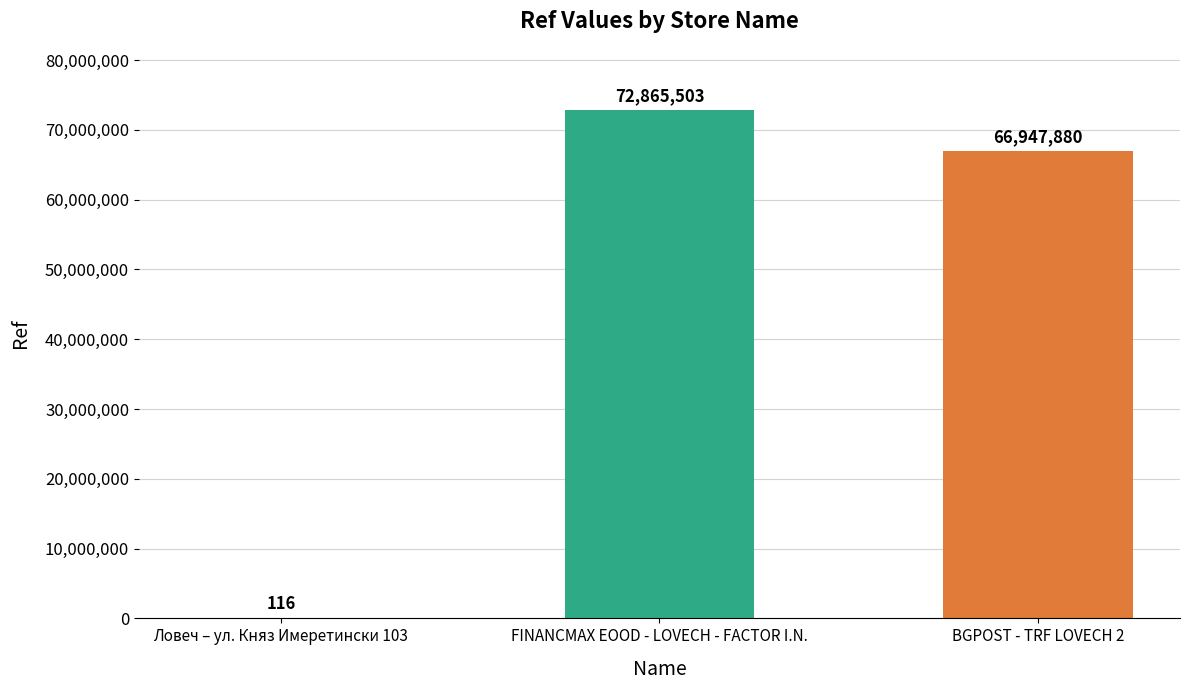

Which category has the highest value across all series?

FINANCMAX EOOD - LOVECH - FACTOR I.N.